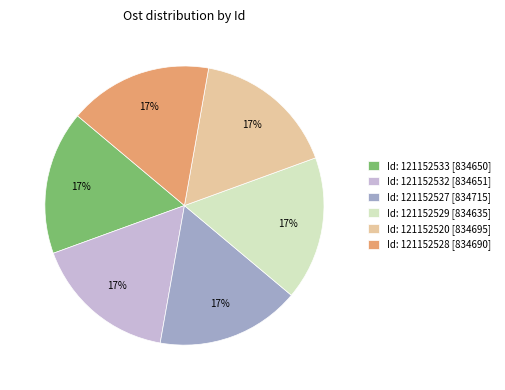

Combined, do Id: 121152529 [834635] and Id: 121152533 [834650] account for over 50%?

No